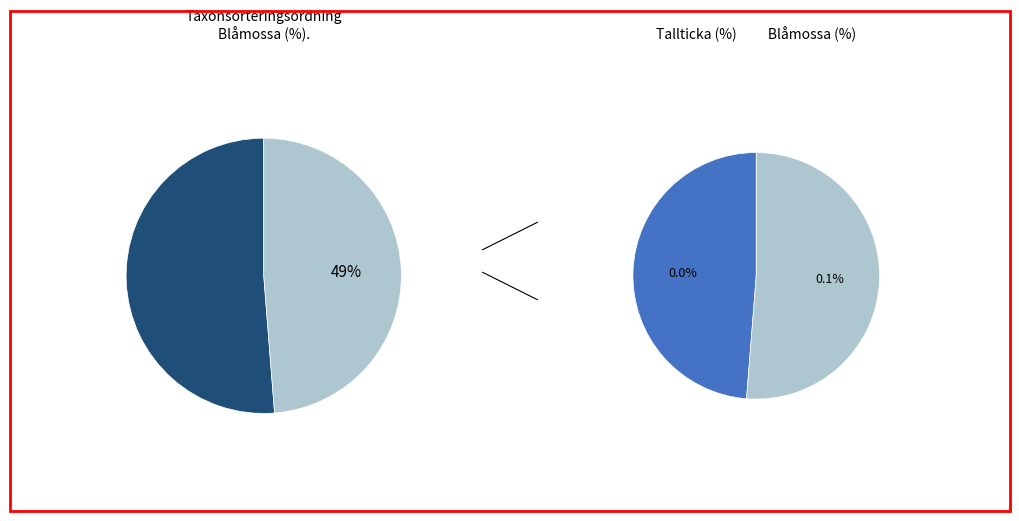

Between Tallticka (91546) and Blåmossa (96255), which is larger?

Blåmossa (96255)